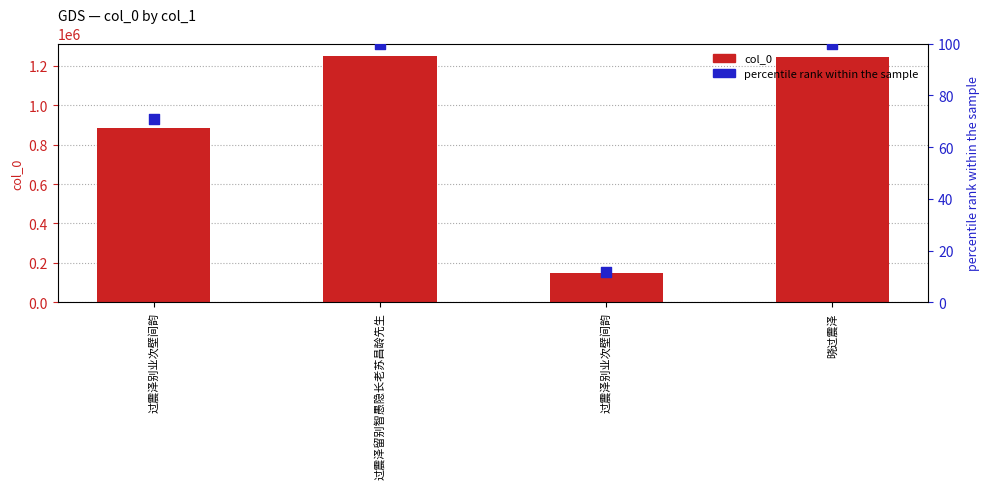

Which series has the largest total across all categories?

col_0